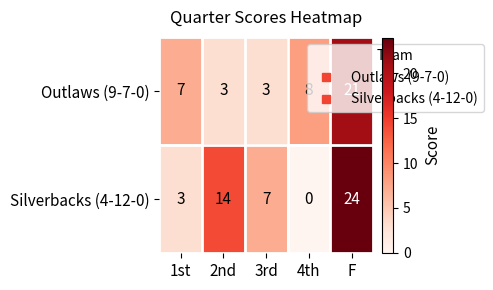

How many positive values does the Silverbacks (4-12-0) series have?

4